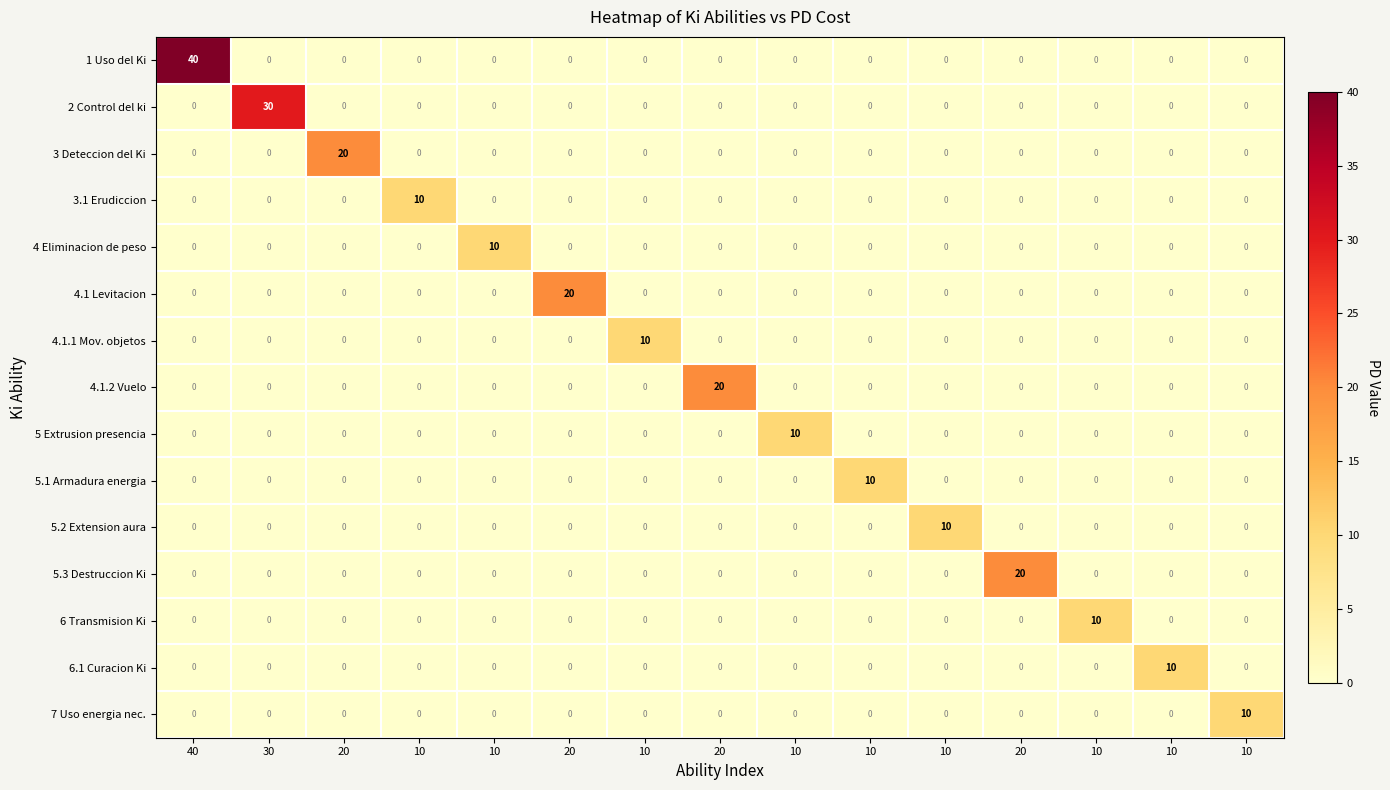

How many values in the 4.1 Levitacion series exceed 0?

1